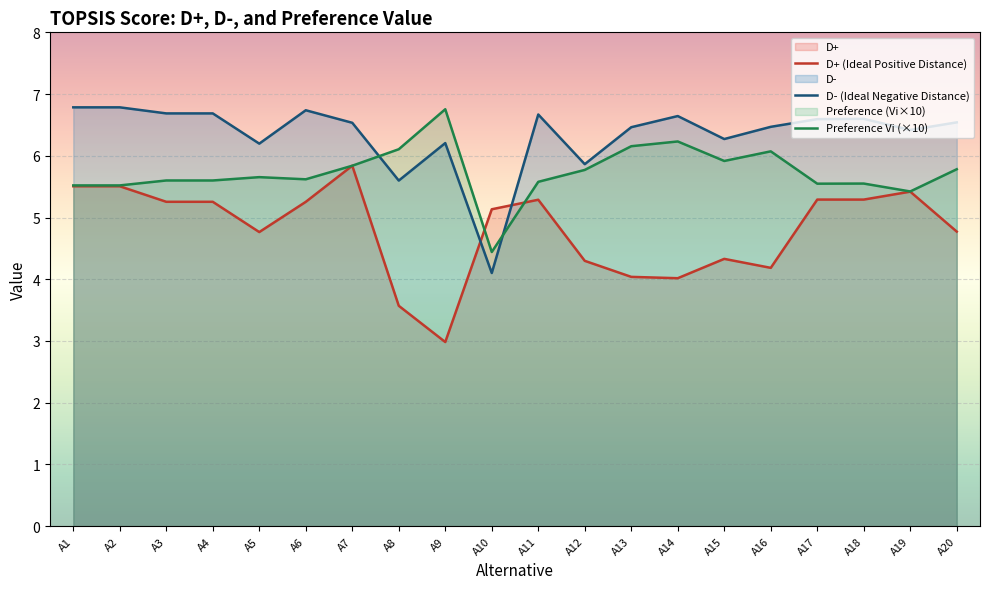

At which label does D+ first exceed 5?

A1